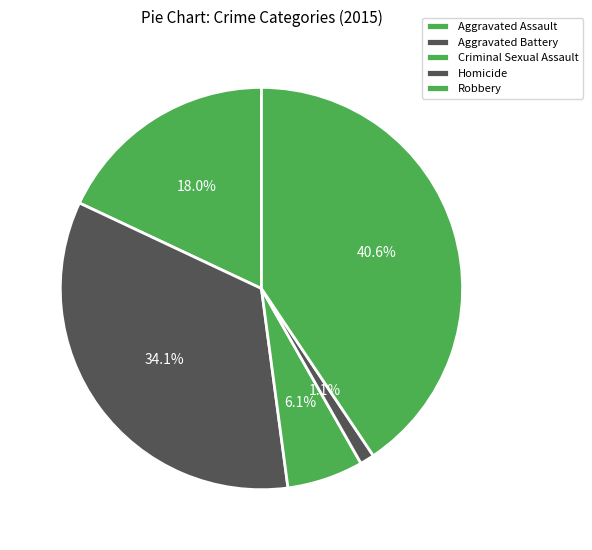

To the nearest percent, what portion does Aggravated Battery represent?

34%